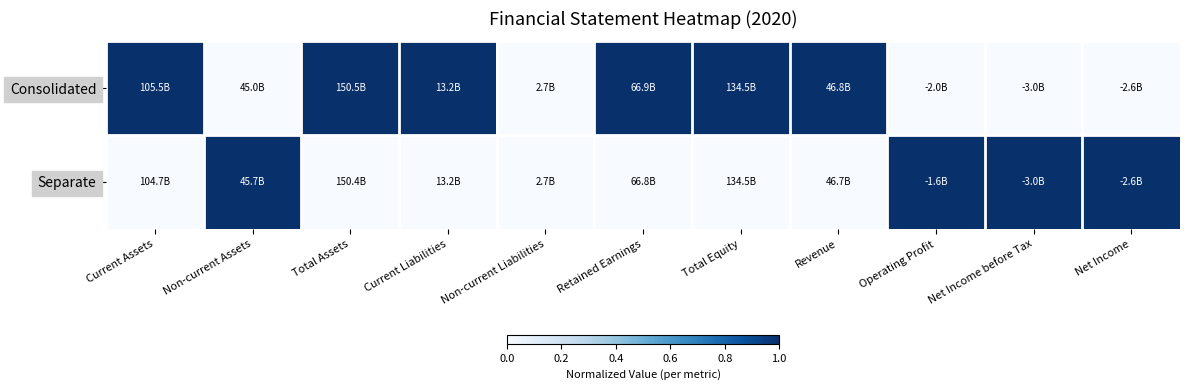

At Current Assets, list the series in order from smallest to largest.

Separate, Consolidated